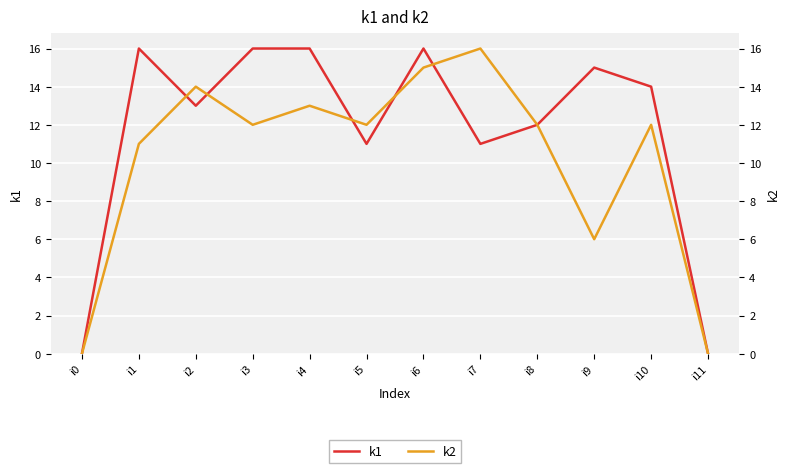

At which category is the sum across all series the highest?

i6